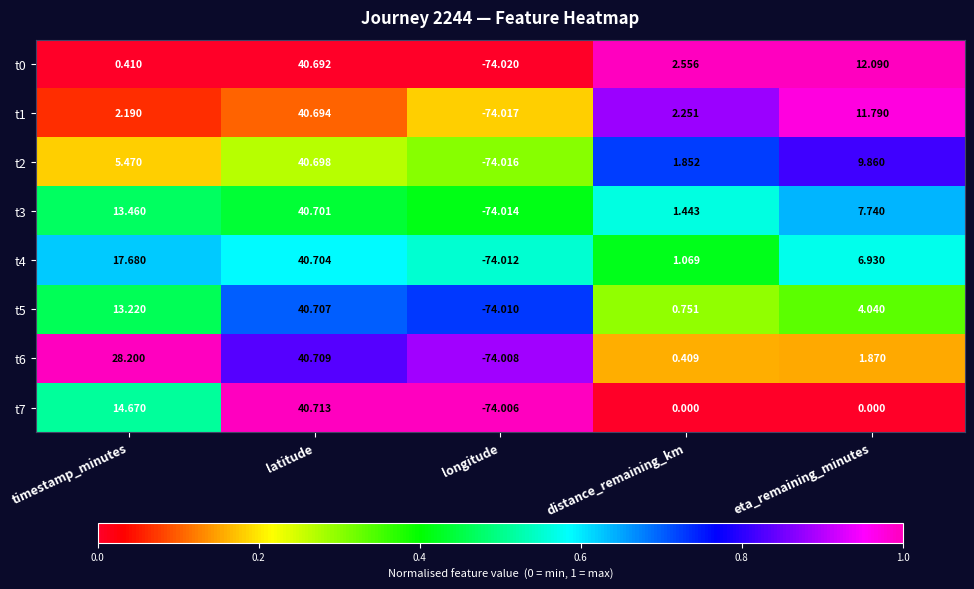

Which series has the largest total across all categories?

t6